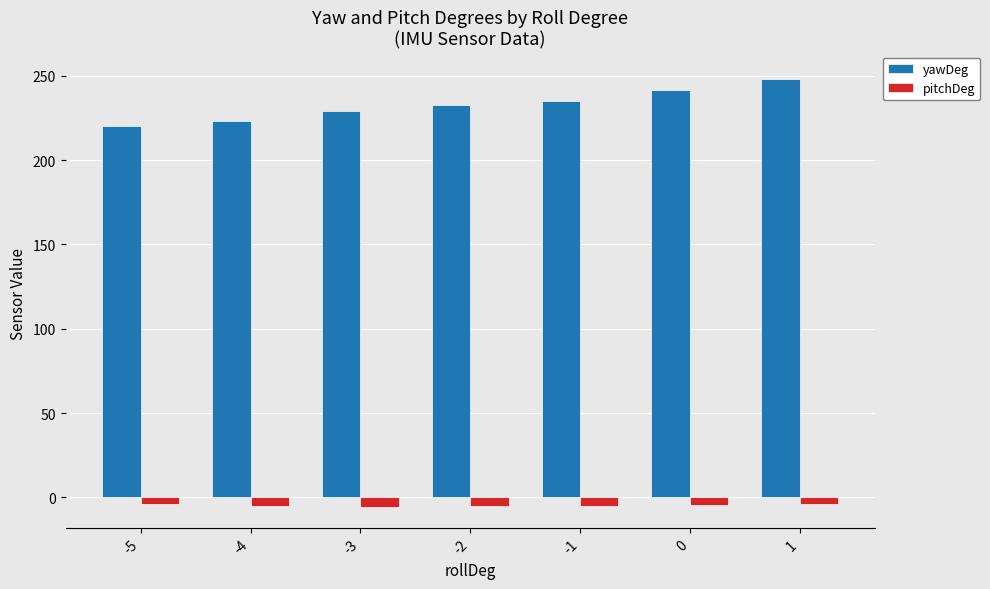

At -3, list the series in order from smallest to largest.

pitchDeg, yawDeg